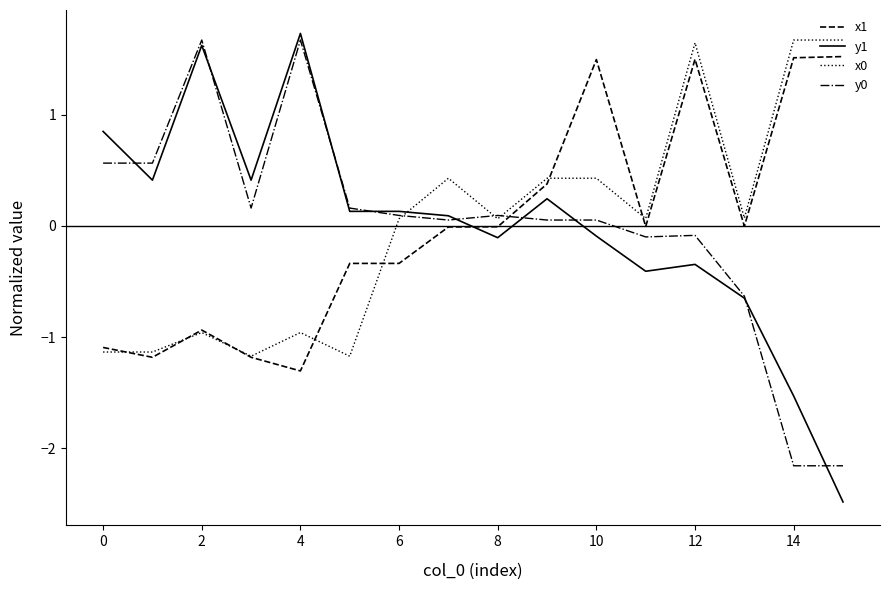

Which series has the widest spread of values?

y1